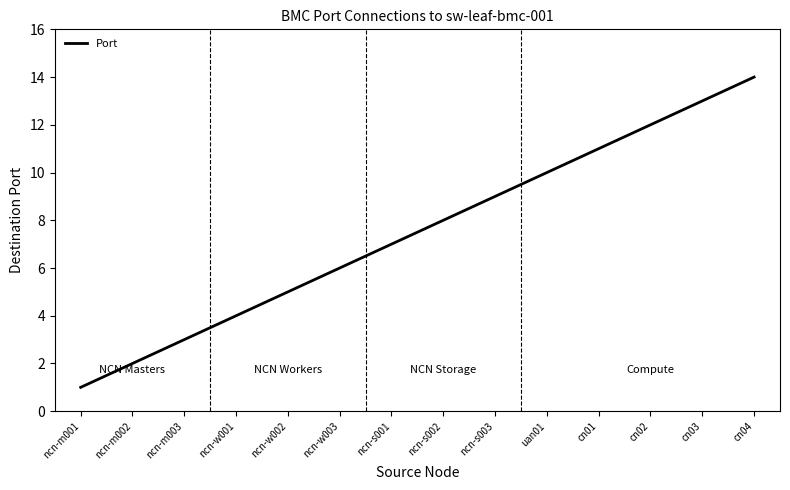

Which label corresponds to the largest value in the chart?

cn04